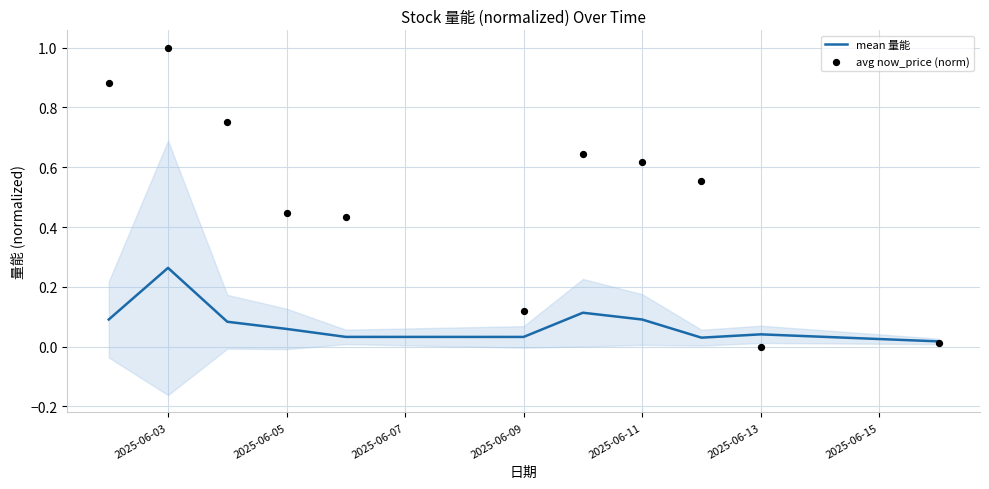

Which series reaches the maximum Y coordinate?

avg now_price (norm)